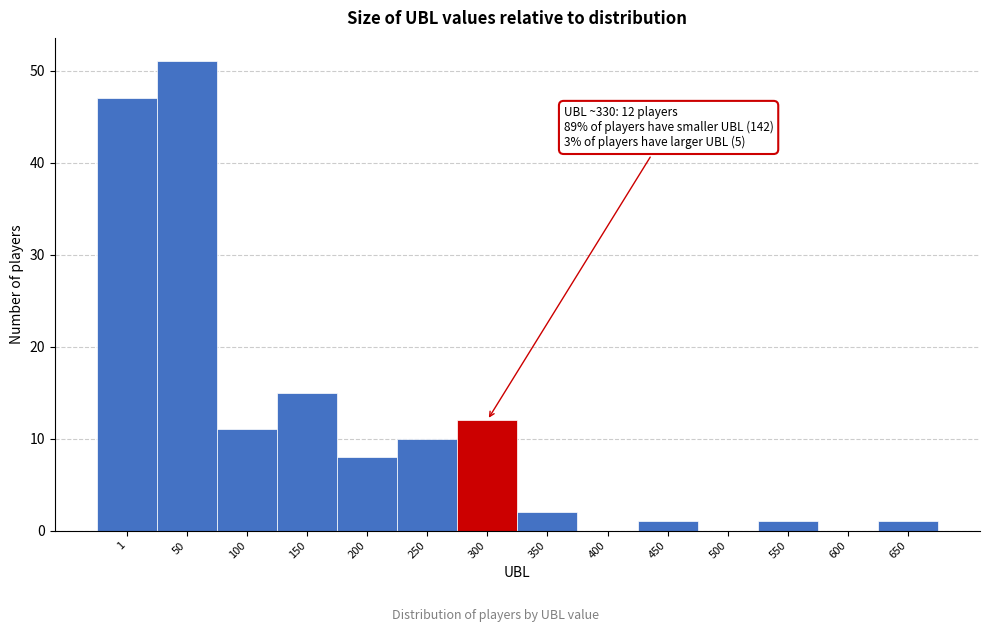

Reading left to right, what are all the values shown in this chart?

1=47	50=51	100=11	150=15	200=8	250=10	300=12	350=2	400=0	450=1	500=0	550=1	600=0	650=1